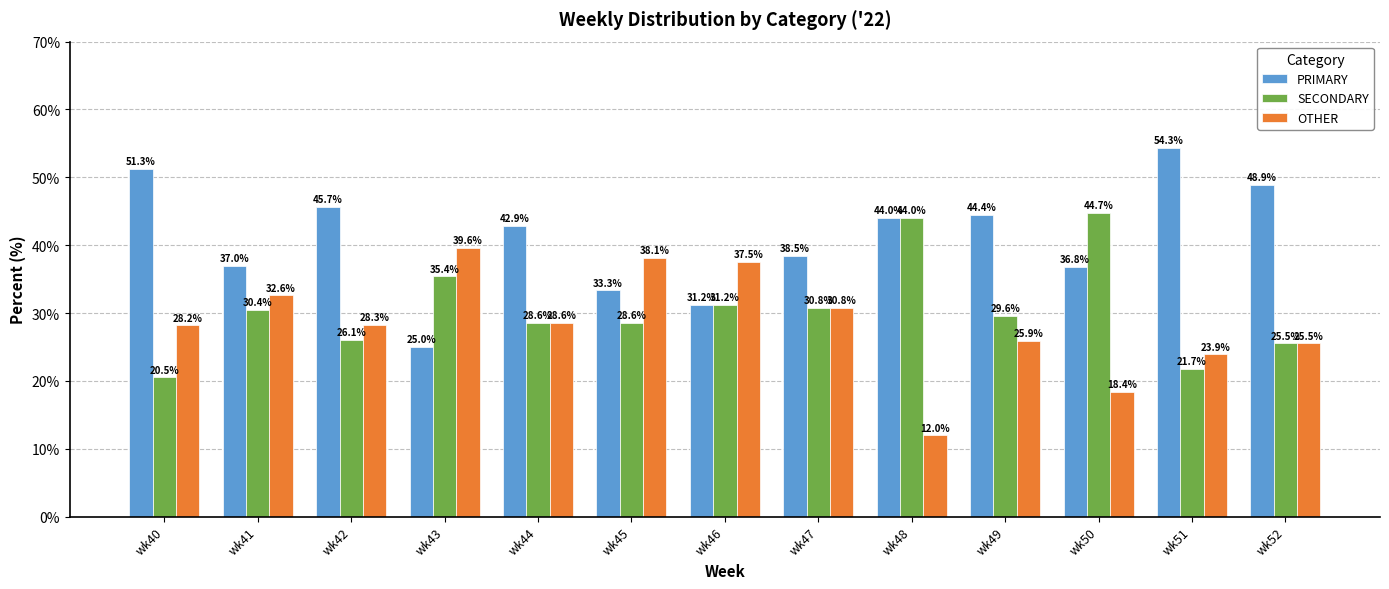

How many data points in SECONDARY are less than 29?

6